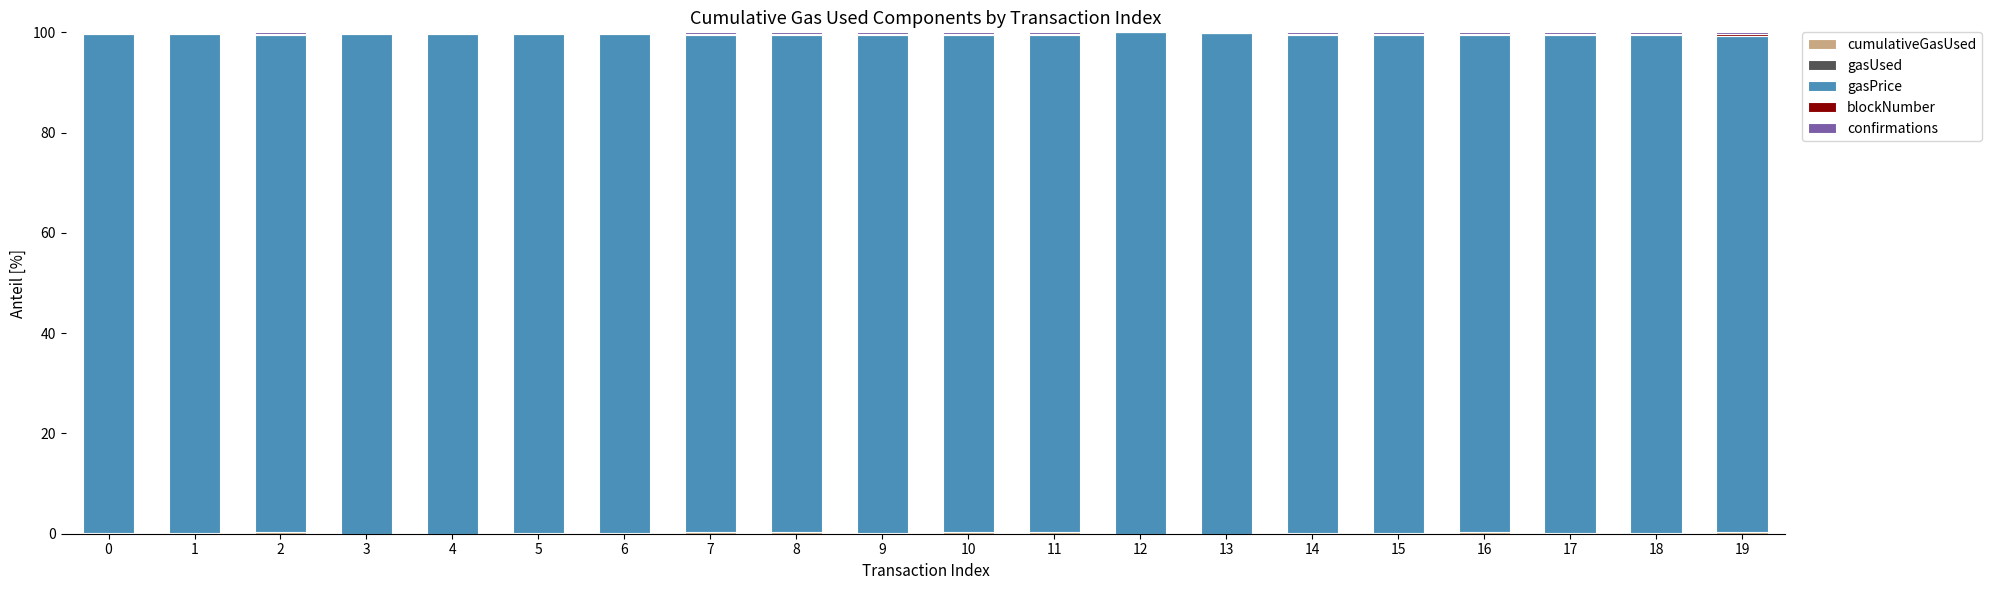

How many series are shown in this chart?

5